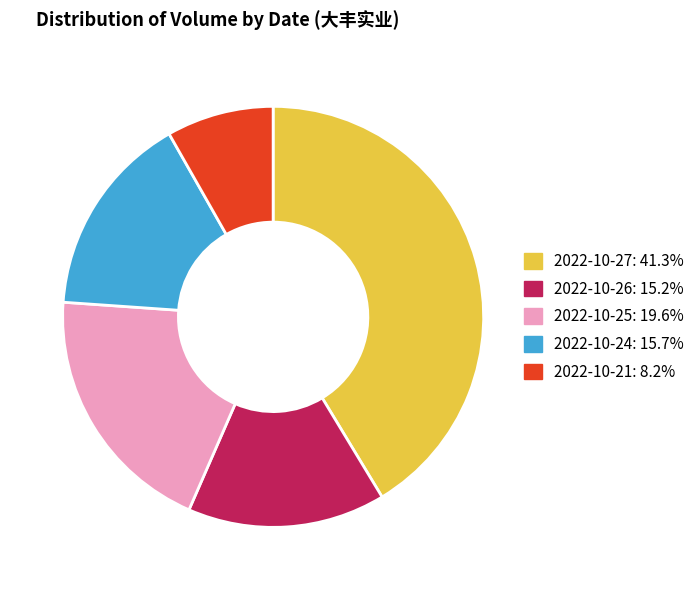

Do 2022-10-27: 41.3% and 2022-10-26: 15.2% together represent more than half of the pie?

Yes